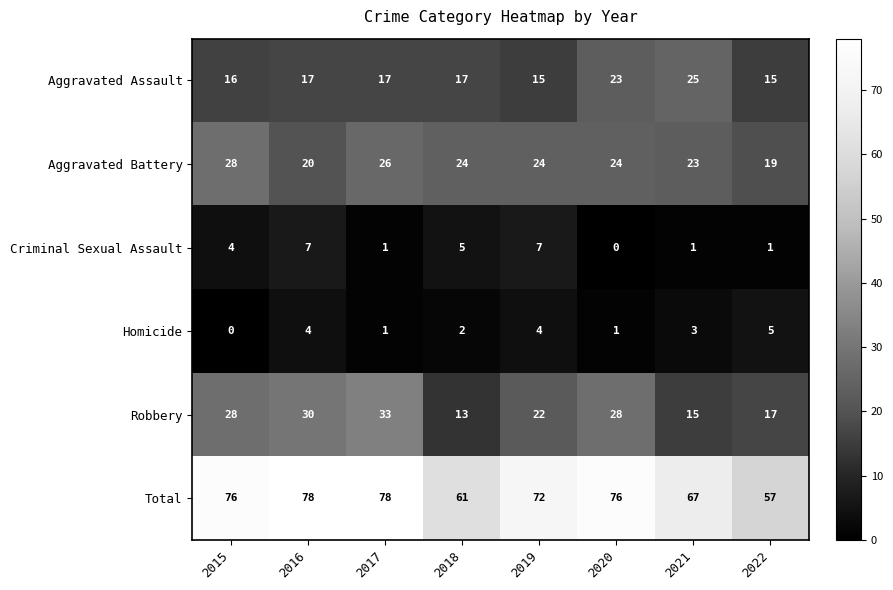

What is the difference between the maximum and minimum values in the Robbery series?

20